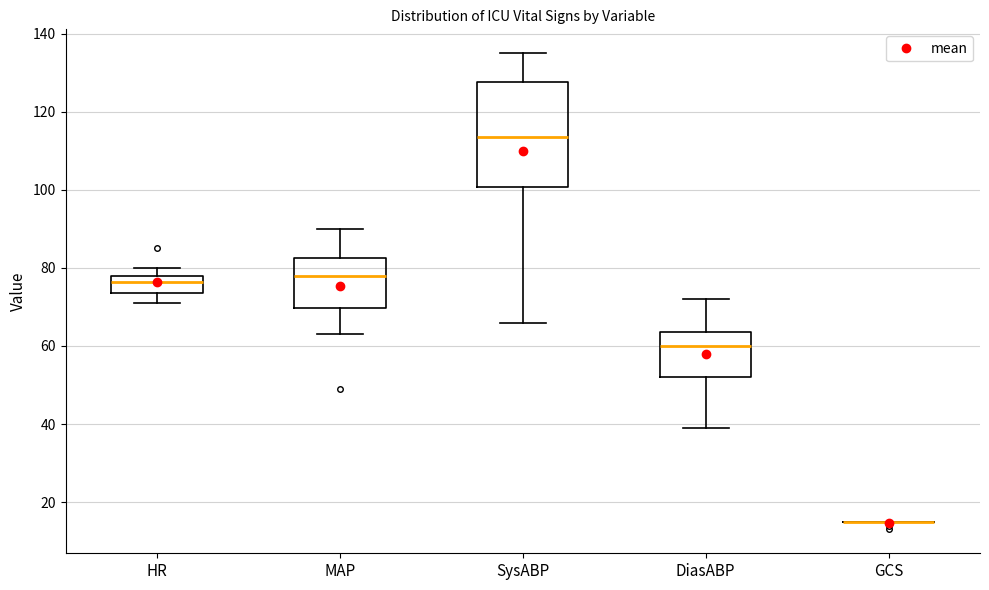

Reading left to right, transcribe this box plot: for each box, give where its median line is, the range the box spans, and where its two whiskers end, as read against the y-axis. The values are not printed on the chart, so give them approximately, as read against the axis.

HR: median 76, box 74 to 78, whiskers 72 to 80
MAP: median 78, box 70 to 82, whiskers 64 to 90
SysABP: median 114, box 100 to 128, whiskers 66 to 136
DiasABP: median 60, box 52 to 64, whiskers 40 to 72
GCS: box collapsed to a line at 16, whiskers 16 to 16